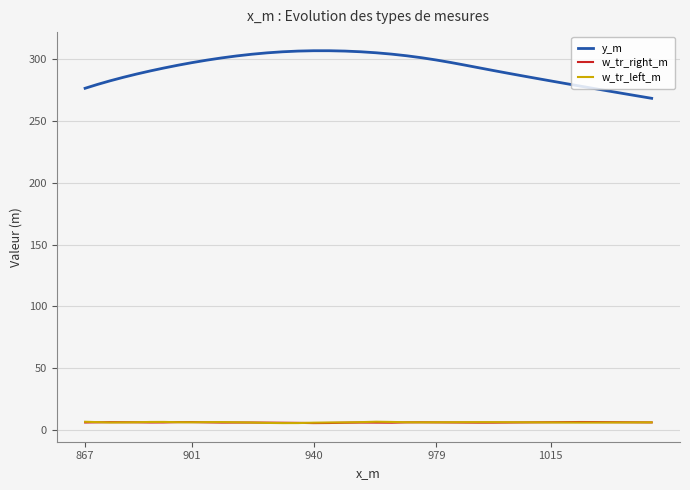

Which series has the largest range (max minus min)?

y_m